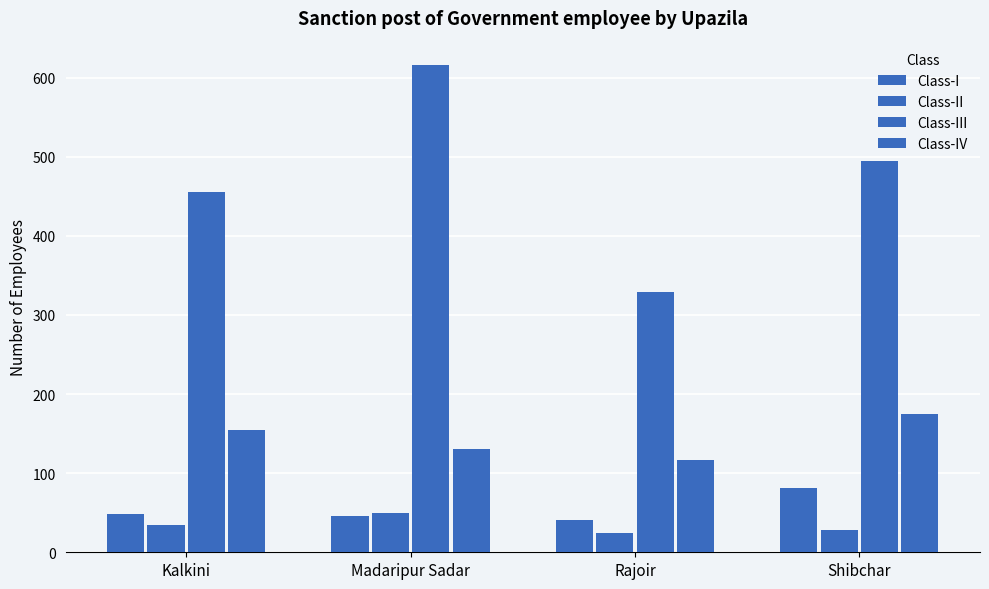

Which series has the widest spread of values?

Class-III